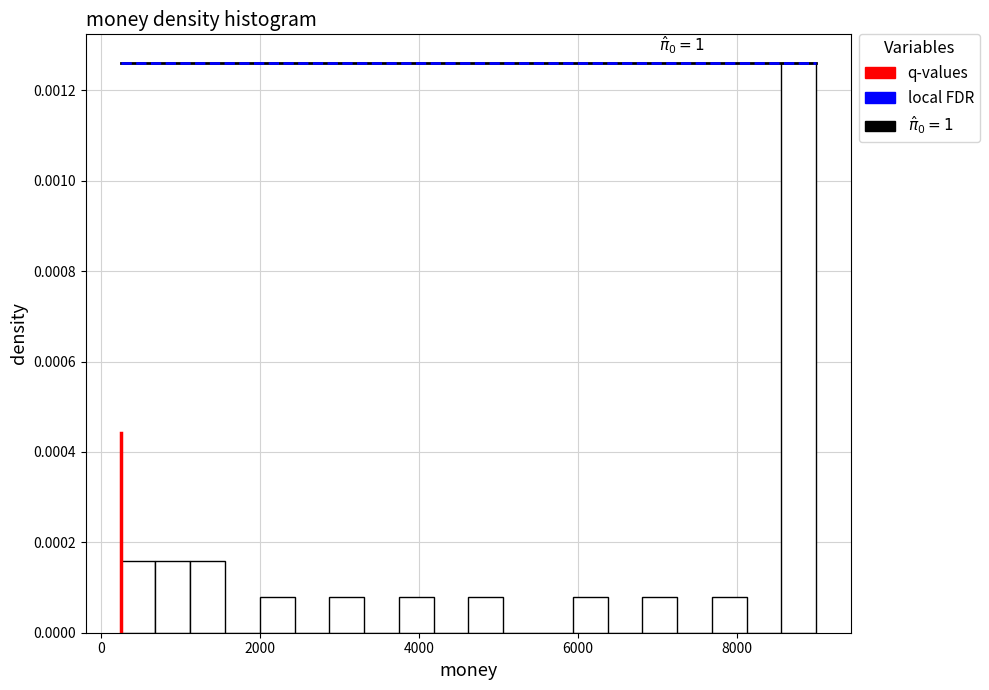

Around what value on the x-axis is the tallest bar? Give the approximate position of its centre, as read against the axis.

8800